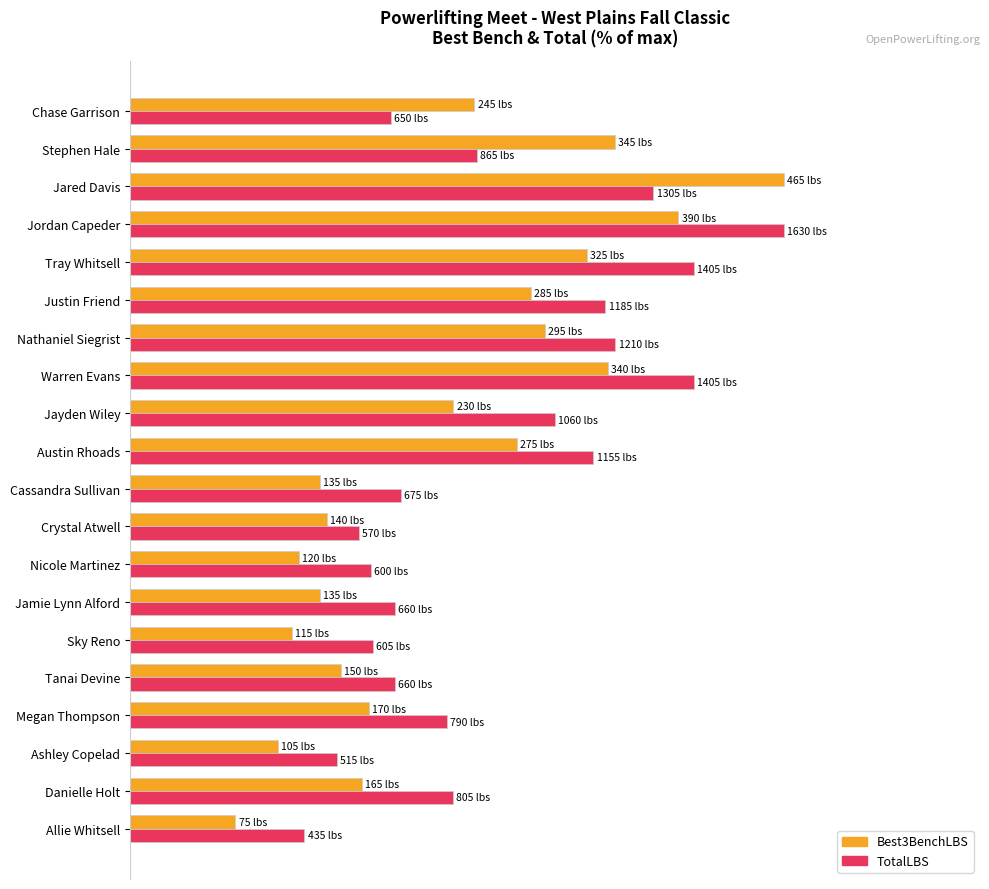

What are all the series names shown in the legend?

Best3BenchLBS, TotalLBS